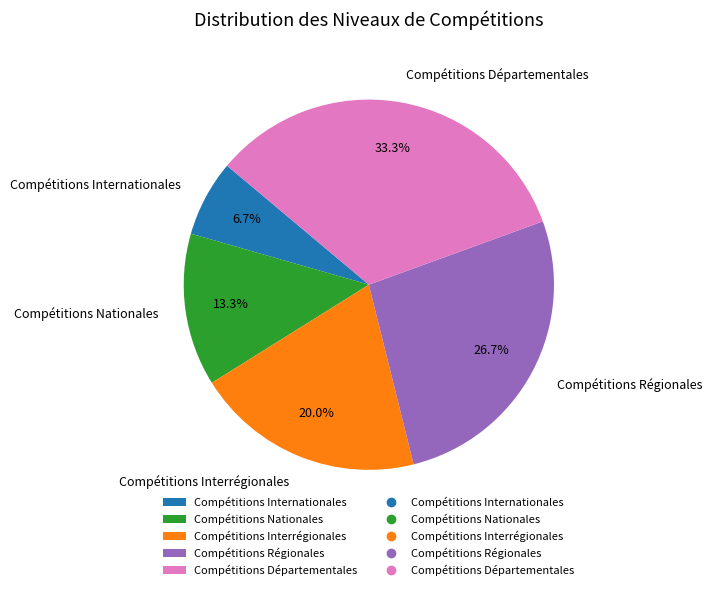

How many slices are in this pie chart?

5